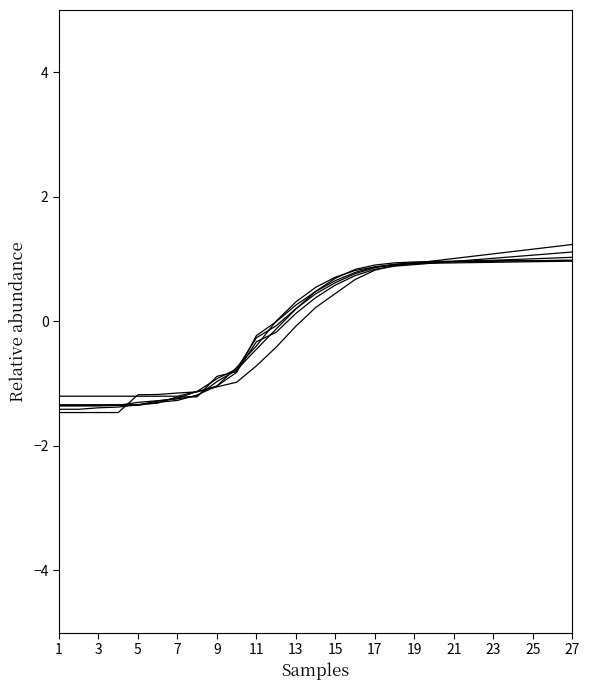

How many lines are shown in the chart?

6